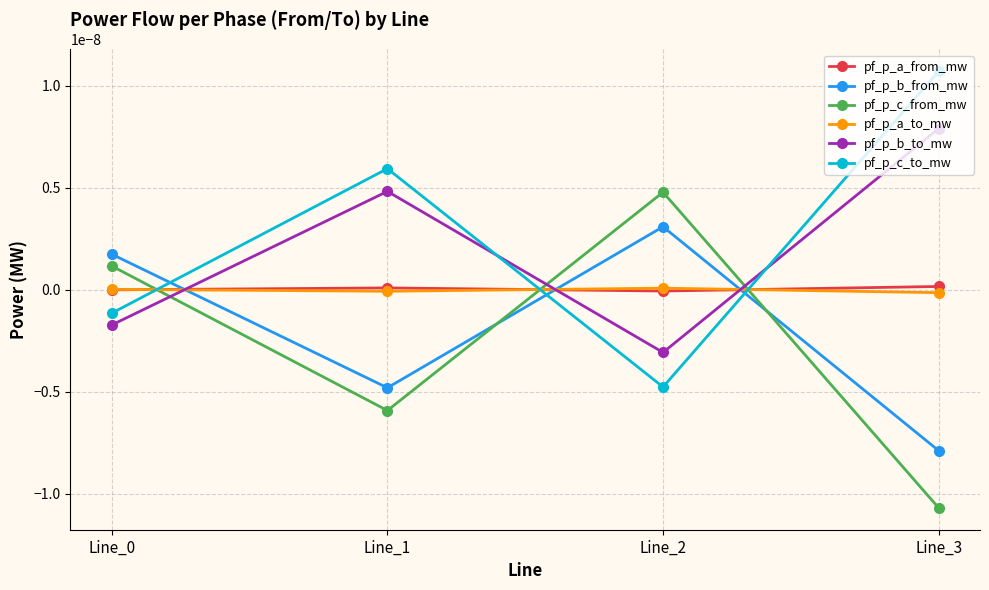

Is the value of pf_p_b_to_mw at Line_1 greater than the value of pf_p_b_from_mw at Line_2?

Yes